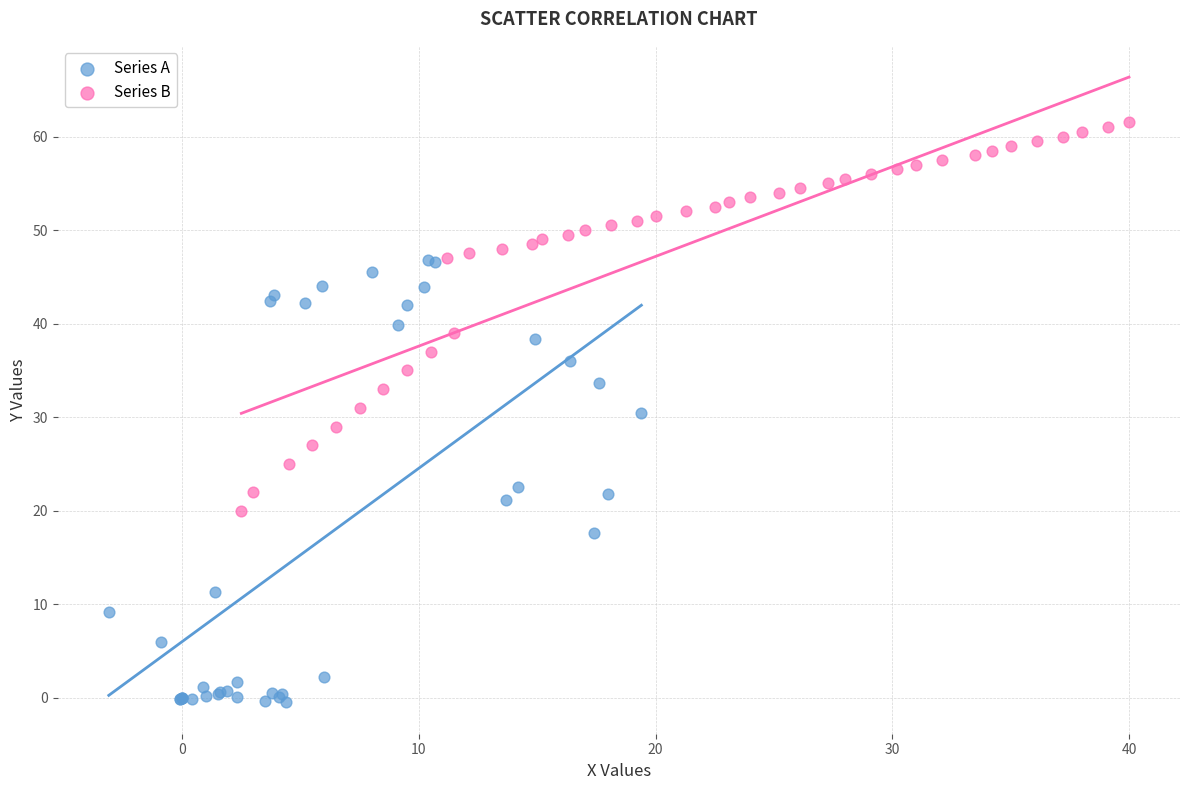

Which series contains the lowest Y value?

Series A